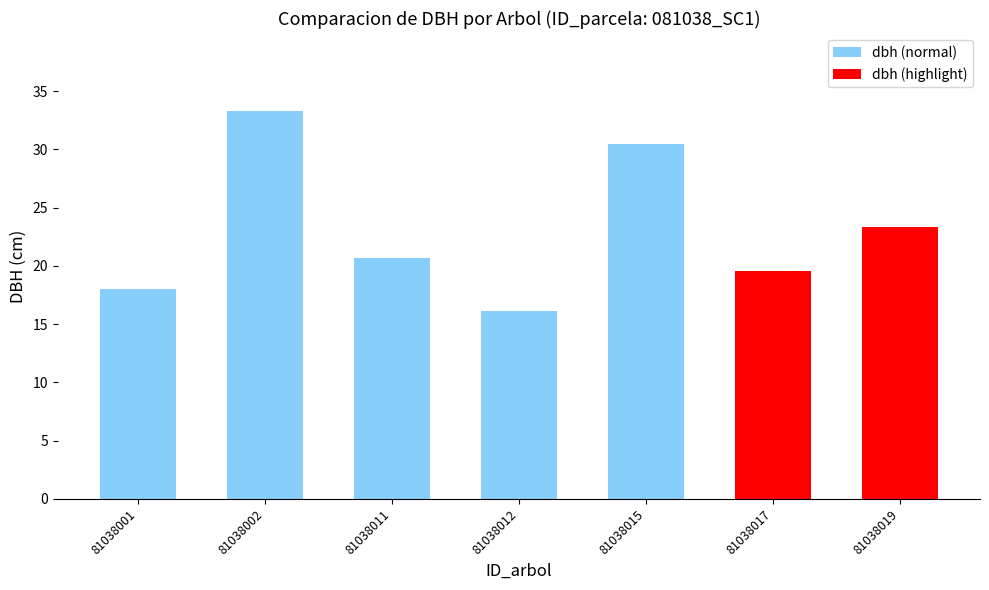

How many bars are there in total?

7